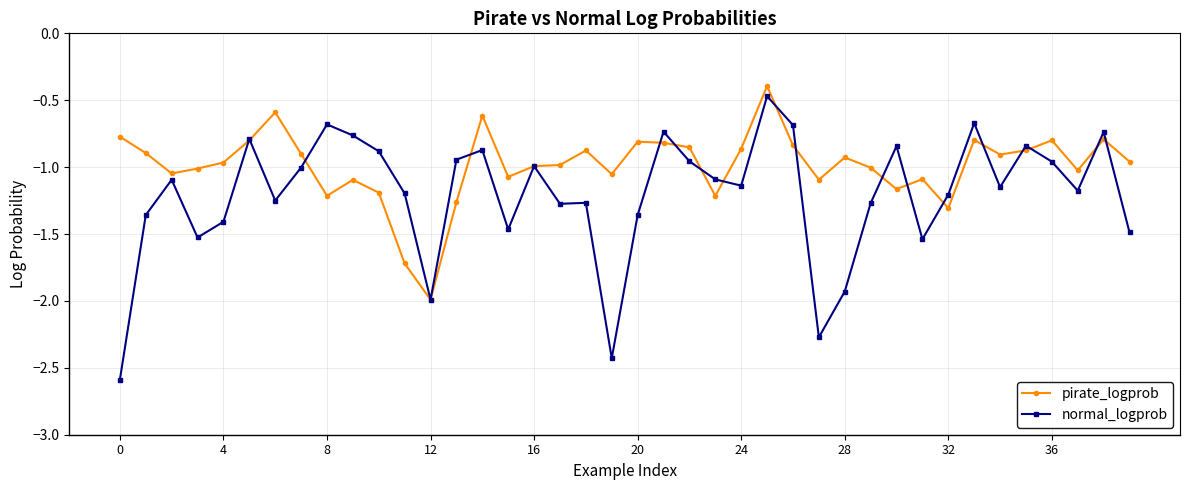

What is the value of the pirate_logprob point at the 12th from the left?

-1.7